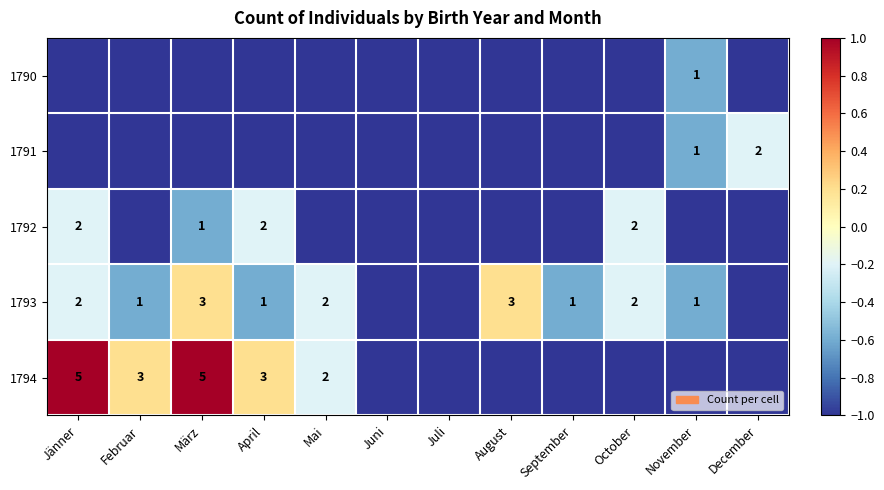

The 1793 series shows 2 at Mai. True or false?

True